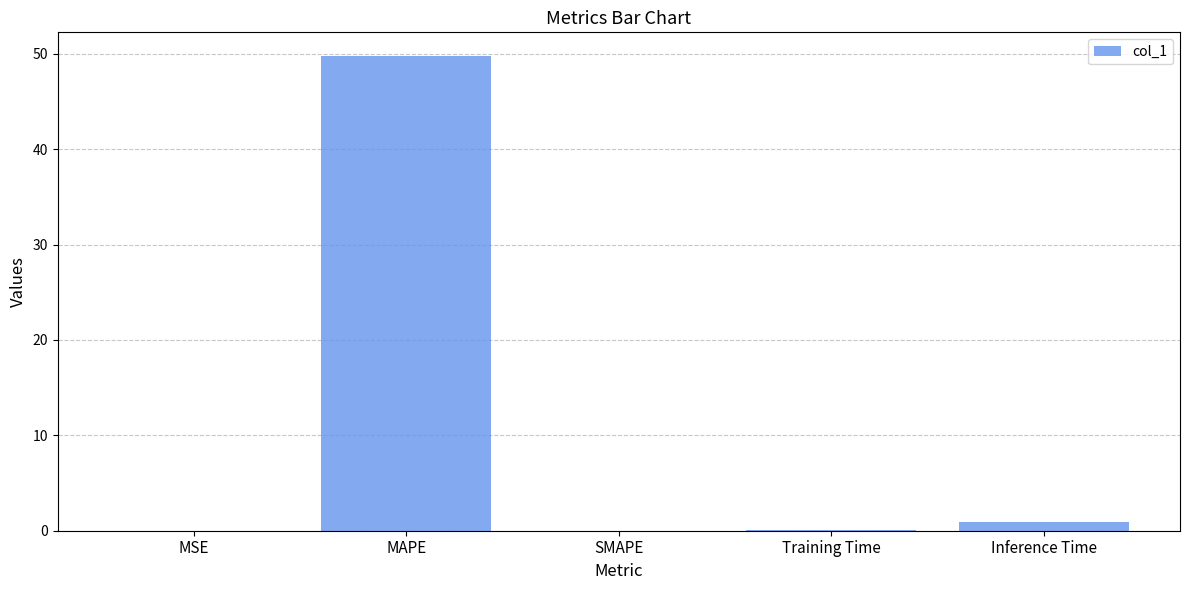

Where is the data nearest to the value 24?

Inference Time